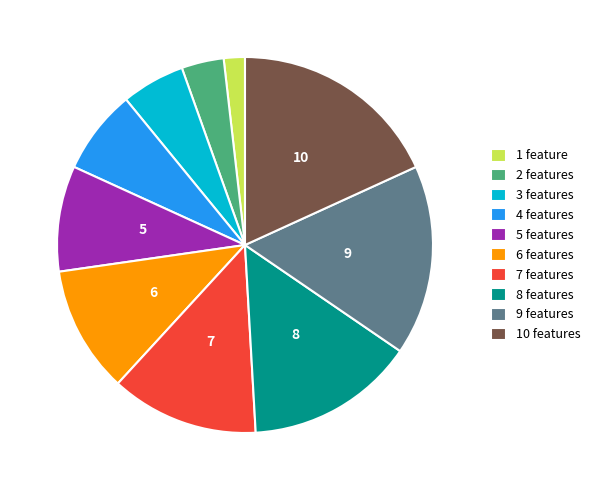

What is the smallest slice in the pie chart?

1 feature